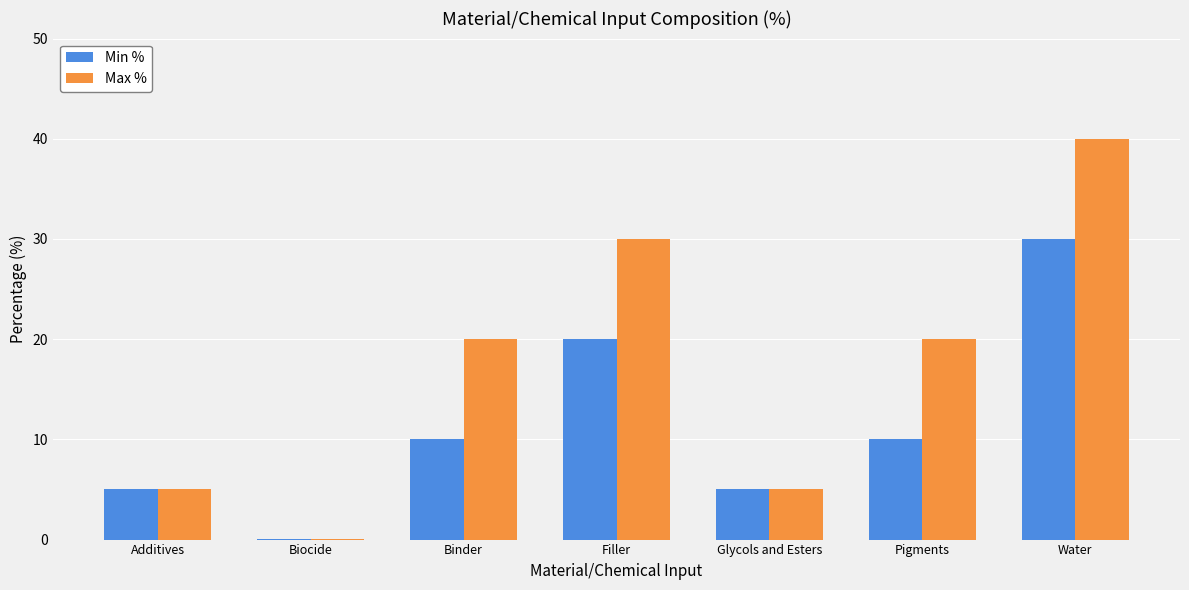

Is the value of Min % at Biocide greater than the value of Max % at Water?

No